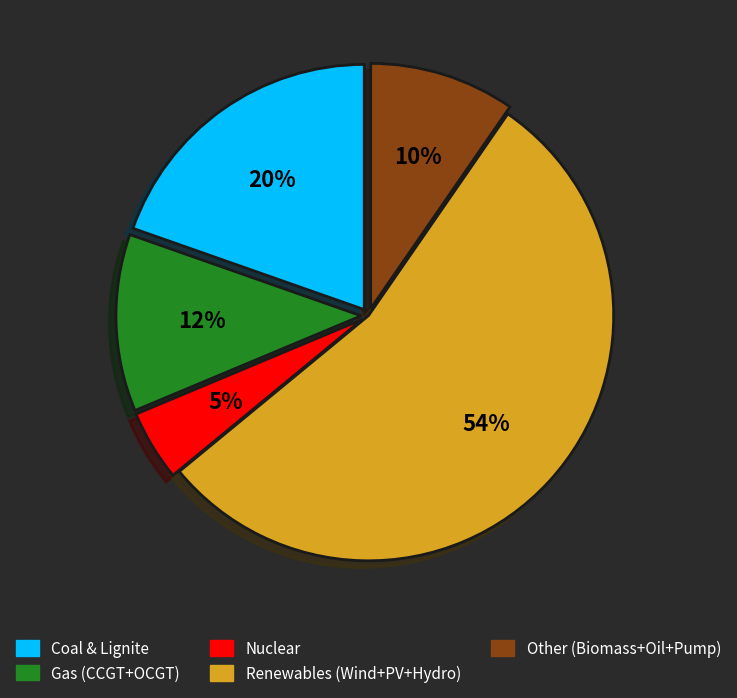

To the nearest percent, what is the difference between the Coal & Lignite and Nuclear slice percentages?

15%